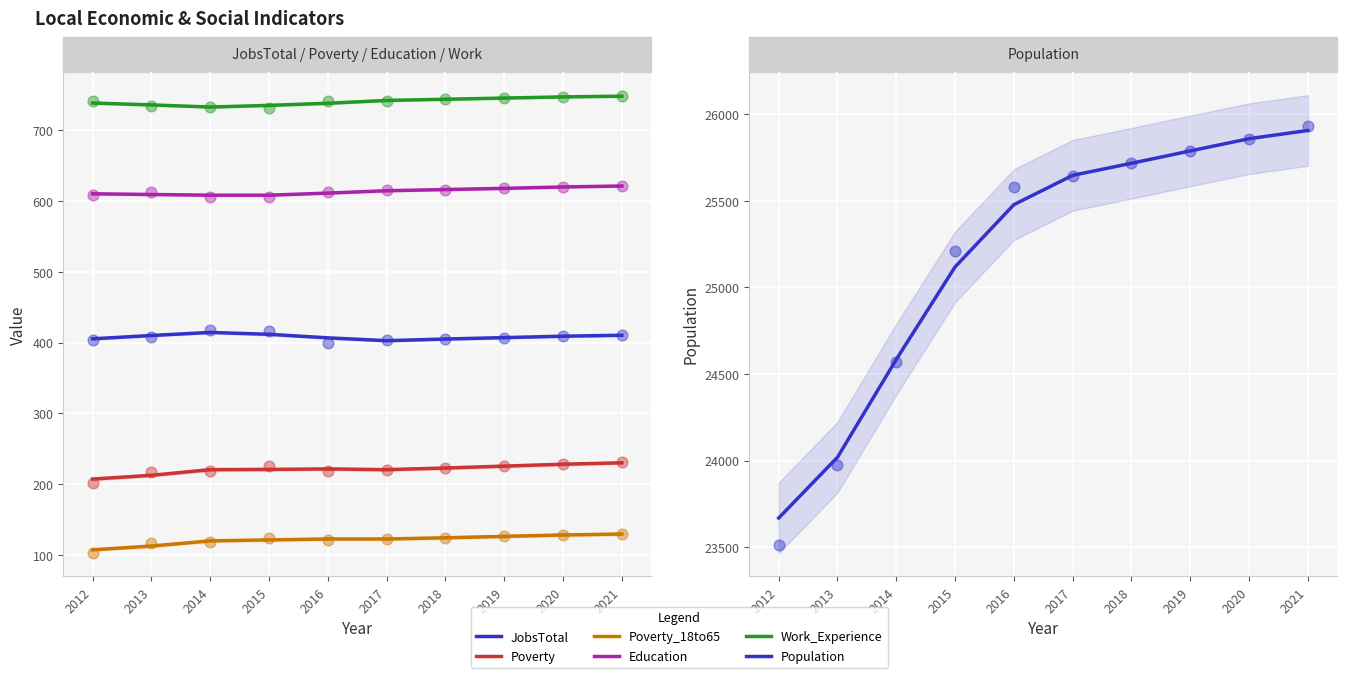

Which series has the largest Y range (max minus min)?

Population